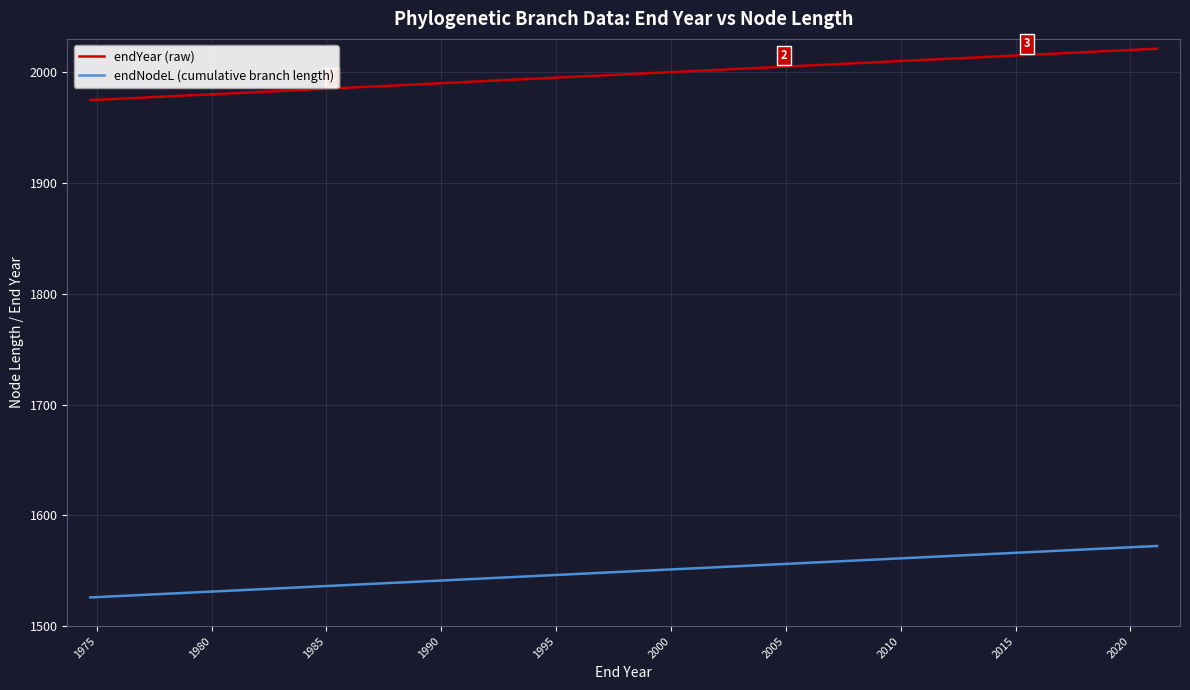

How many categories are shown in the chart?

40